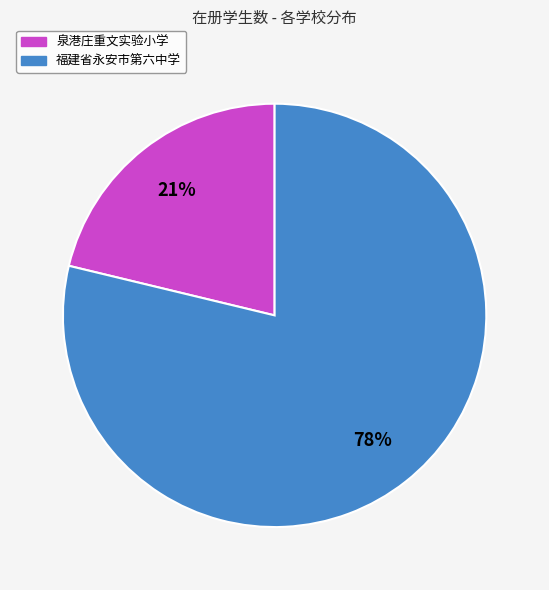

What is the largest slice in the pie chart?

福建省永安市第六中学